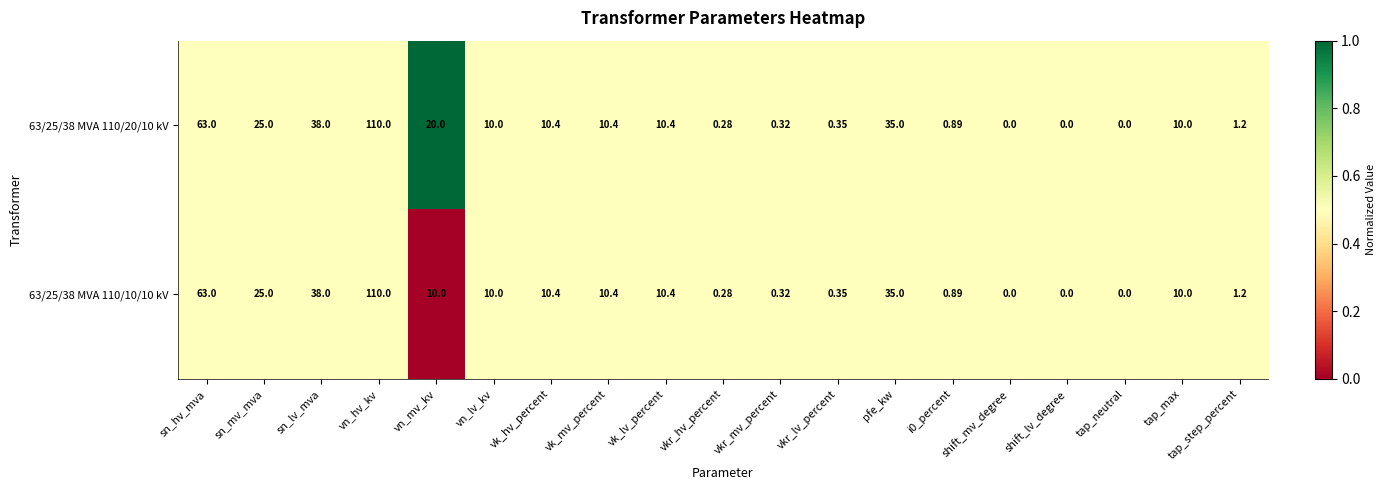

At which label does 63/25/38 MVA 110/20/10 kV first exceed 10?

sn_hv_mva